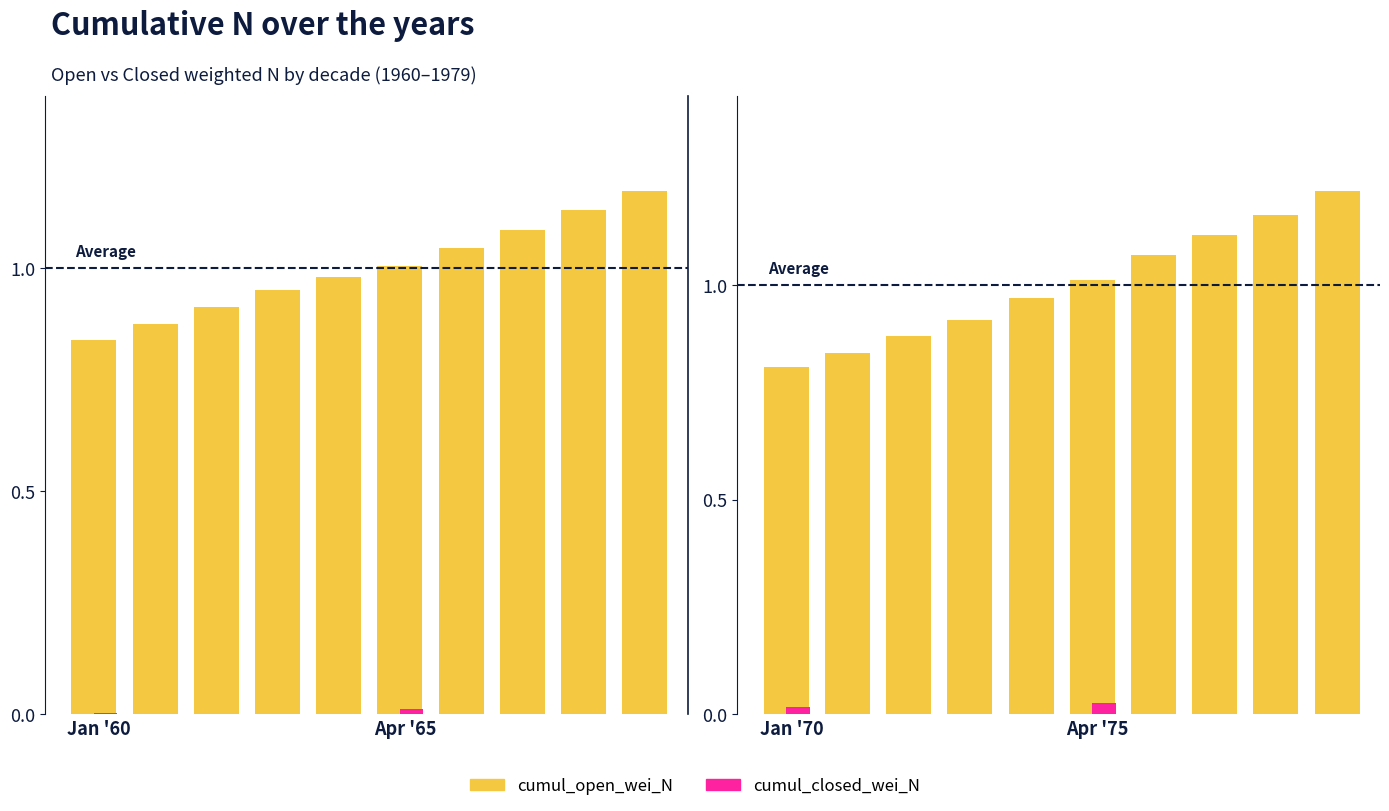

What is the ratio of the value at Jan '60 to the value at 8?

0.7